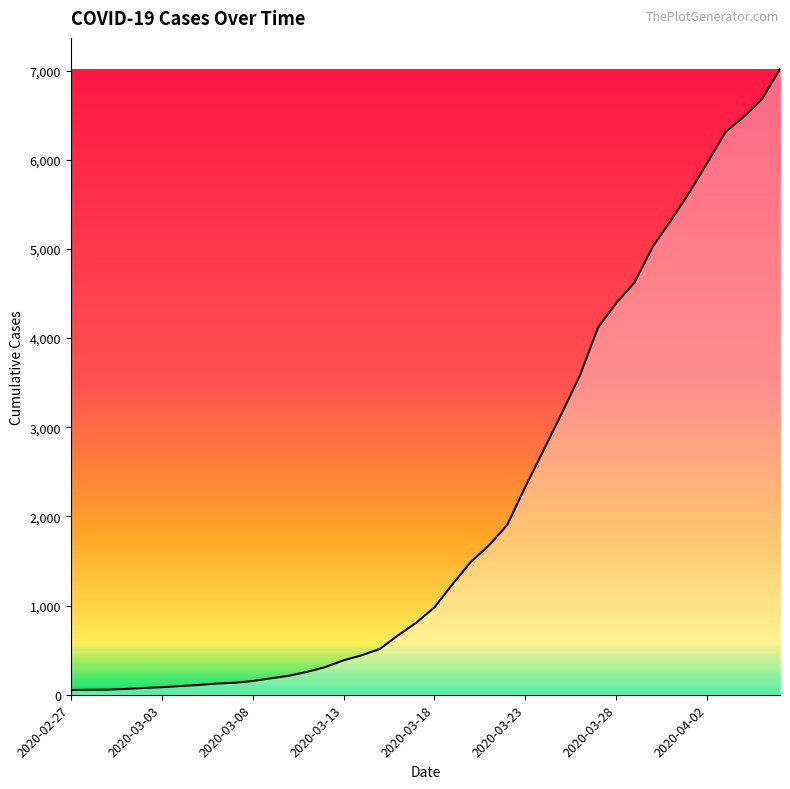

What is the difference between the maximum and minimum values?

6964